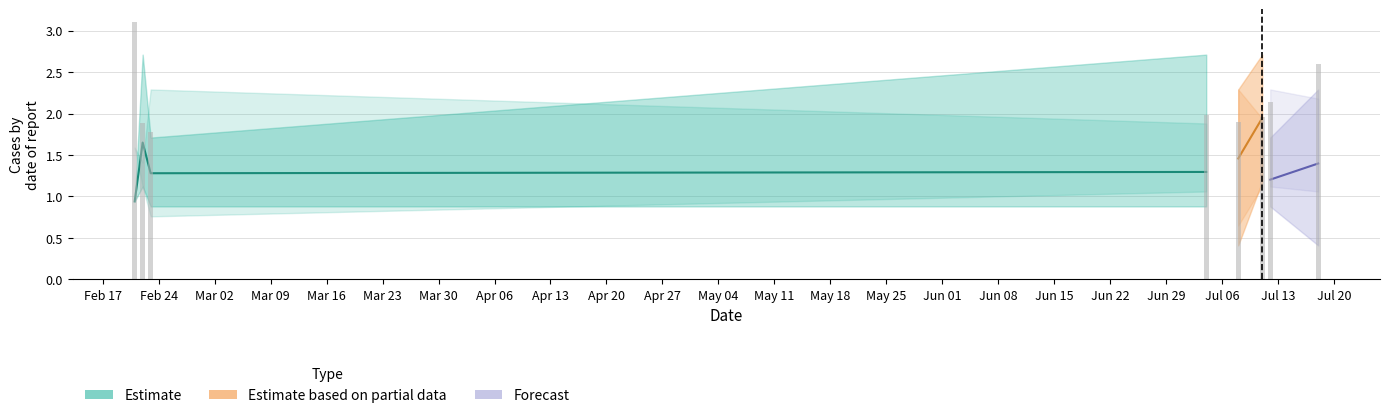

The value of XG_Home_Pre at 35 is 0.8. True or false?

False